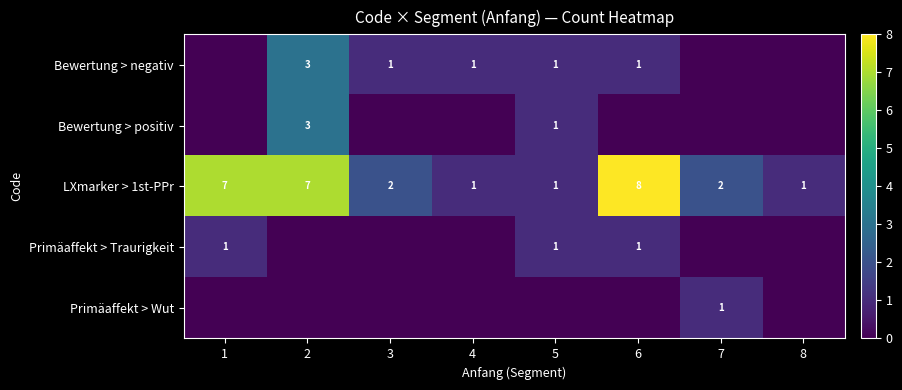

At which label does LXmarker > 1st-PPr first exceed 2?

1